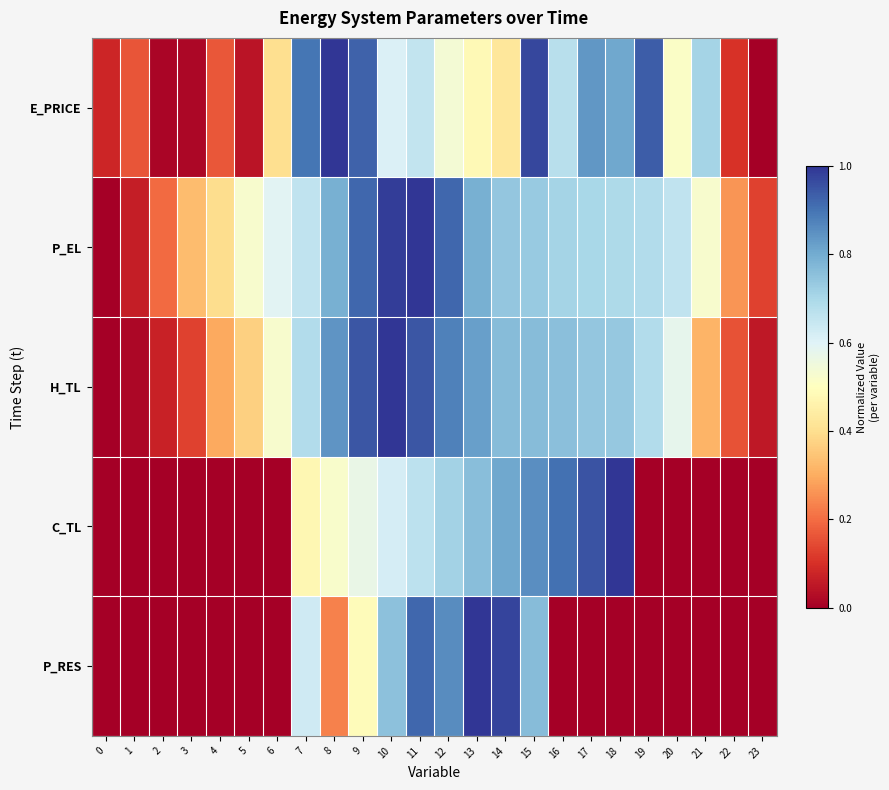

Reading right to left, transcribe all the data shown in this chart.

E_PRICE: 23=0.0	22=0.1	21=0.7	20=0.5	19=0.9	18=0.8	17=0.8	16=0.7	15=1.0	14=0.4	13=0.5	12=0.5	11=0.7	10=0.6	9=0.9	8=1.0	7=0.9	6=0.4	5=0.0	4=0.2	3=0.0	2=0.0	1=0.2	0=0.1
P_EL: 23=0.1	22=0.3	21=0.5	20=0.7	19=0.7	18=0.7	17=0.7	16=0.7	15=0.7	14=0.7	13=0.8	12=0.9	11=1.0	10=1.0	9=0.9	8=0.8	7=0.7	6=0.6	5=0.5	4=0.4	3=0.3	2=0.2	1=0.1	0=0.0
H_TL: 23=0.1	22=0.2	21=0.3	20=0.6	19=0.7	18=0.7	17=0.7	16=0.8	15=0.8	14=0.8	13=0.8	12=0.9	11=0.9	10=1.0	9=0.9	8=0.8	7=0.7	6=0.5	5=0.4	4=0.3	3=0.1	2=0.1	1=0.0	0=0.0
C_TL: 23=0.0	22=0.0	21=0.0	20=0.0	19=0.0	18=1.0	17=1.0	16=0.9	15=0.9	14=0.8	13=0.8	12=0.7	11=0.7	10=0.6	9=0.6	8=0.5	7=0.5	6=0.0	5=0.0	4=0.0	3=0.0	2=0.0	1=0.0	0=0.0
P_RES: 23=0.0	22=0.0	21=0.0	20=0.0	19=0.0	18=0.0	17=0.0	16=0.0	15=0.8	14=1.0	13=1.0	12=0.9	11=0.9	10=0.8	9=0.5	8=0.2	7=0.6	6=0.0	5=0.0	4=0.0	3=0.0	2=0.0	1=0.0	0=0.0